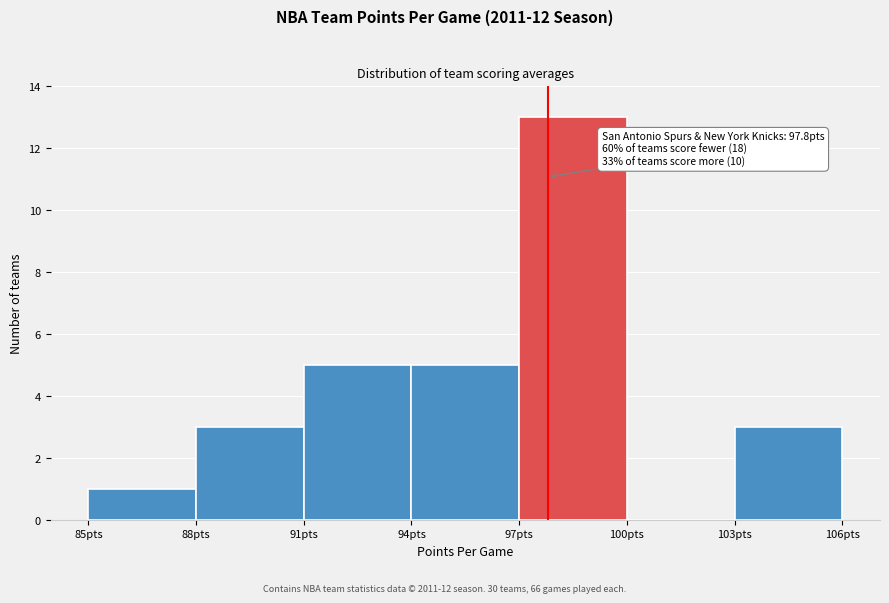

Over which range of the x-axis is the bar tallest?

97 to 100